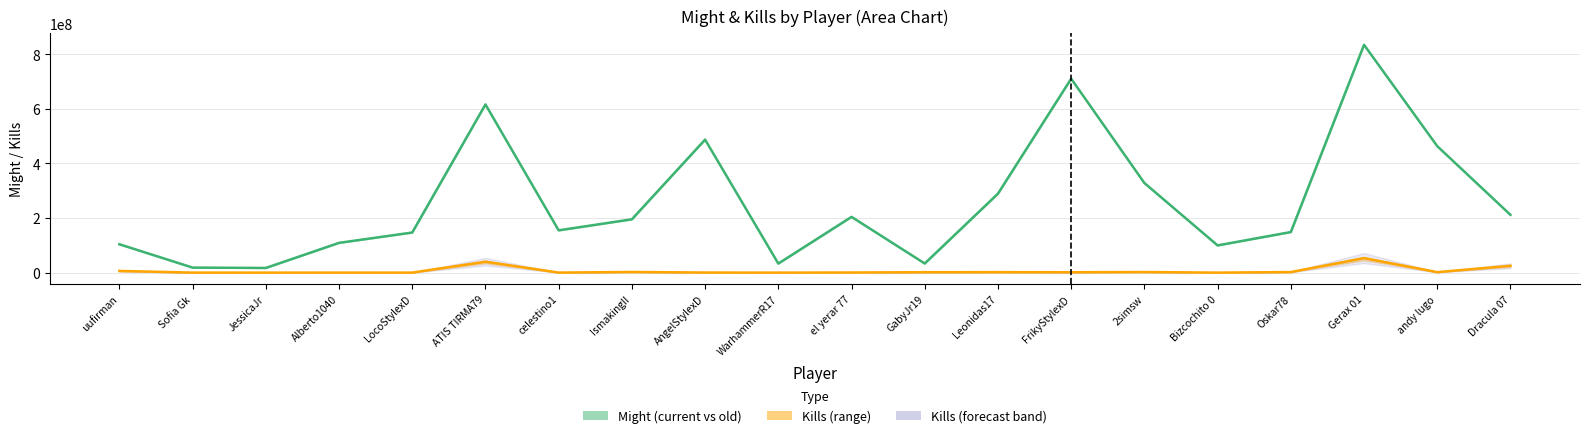

Which series has the widest spread of values?

Might